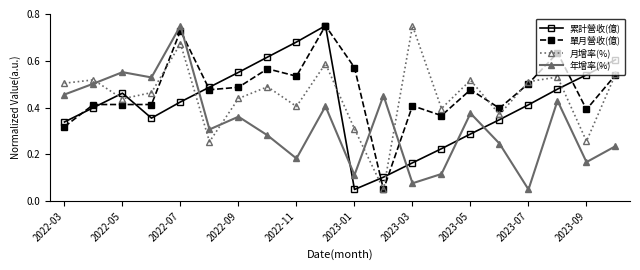

List the series in order of their overall mean, highest first.

單月營收(億), 月增率(%), 累計營收(億), 年增率(%)